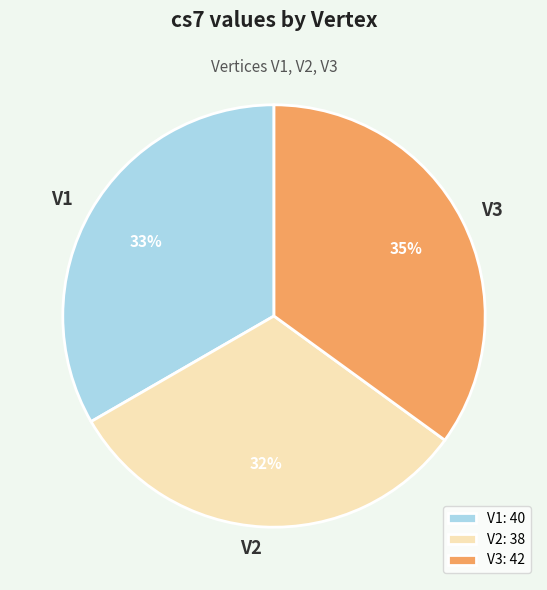

To the nearest percent, what portion does V1 represent?

33%